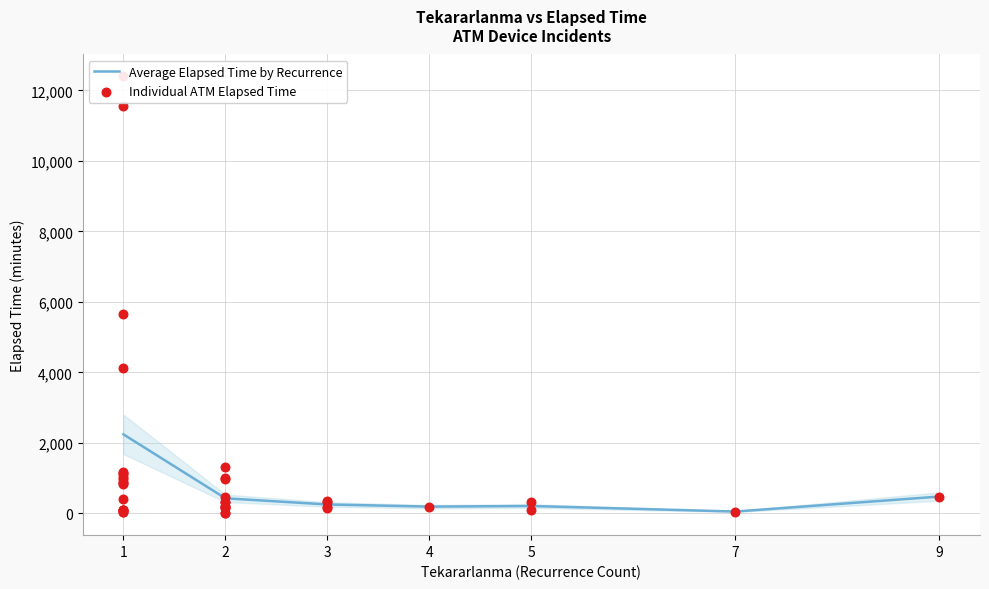

The value of Average Elapsed Time by Recurrence at 2 is 425.8. True or false?

True